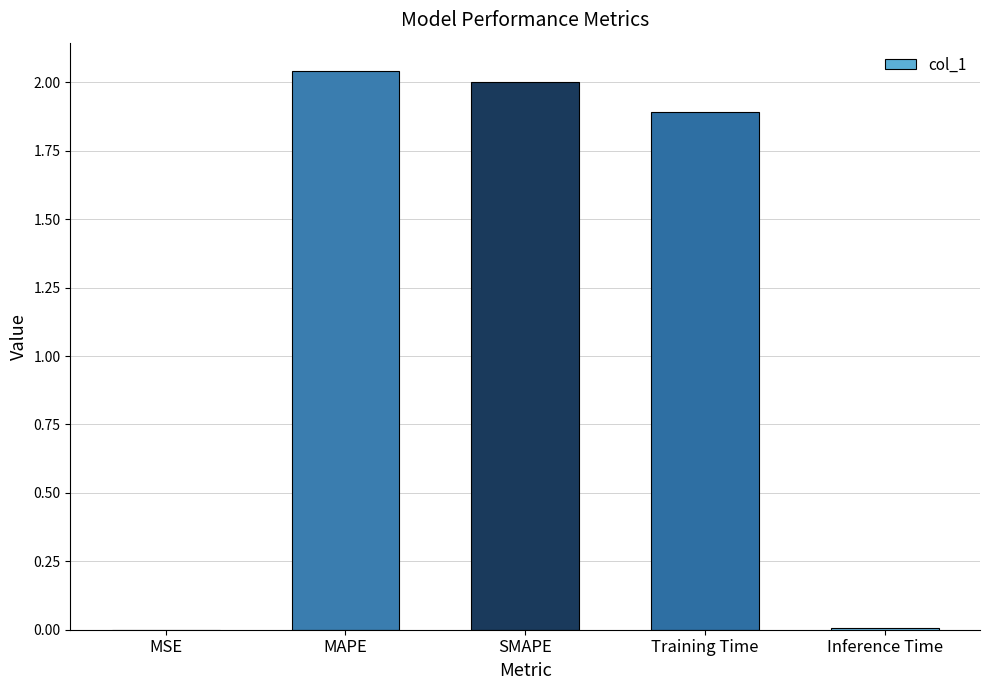

Which category has the highest value across all series?

MAPE